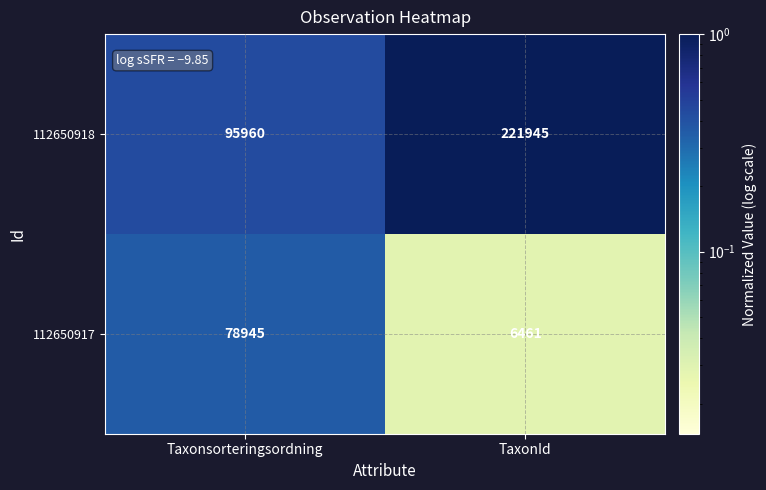

Which category has the lowest value across all series?

TaxonId